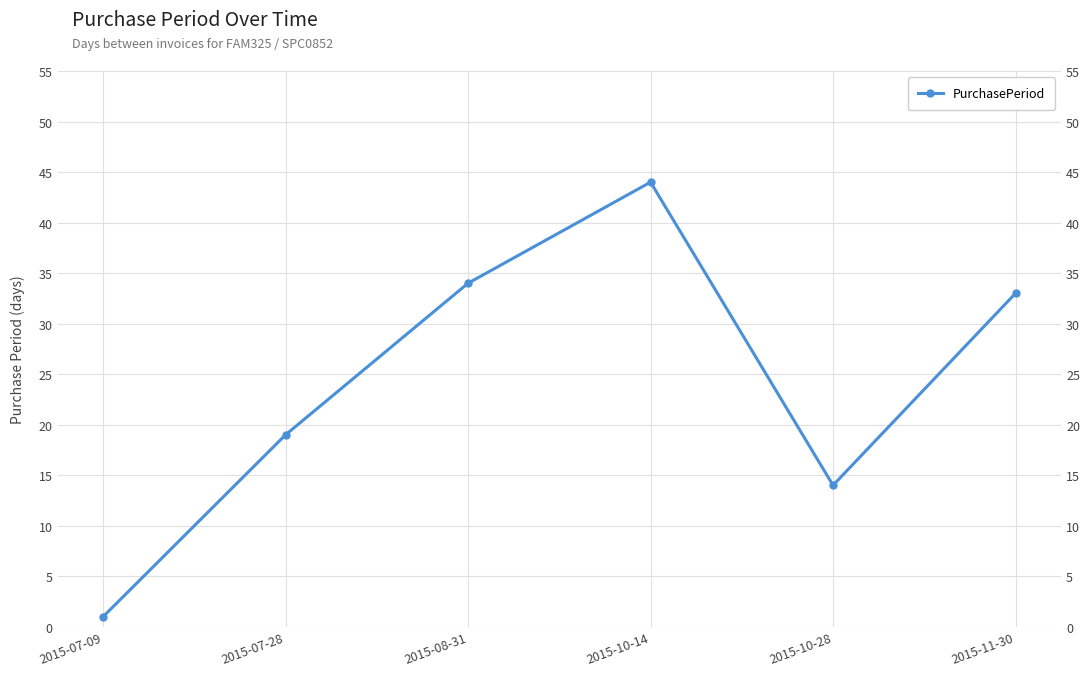

True or false: the data shows 32 at 2015-07-28.

False